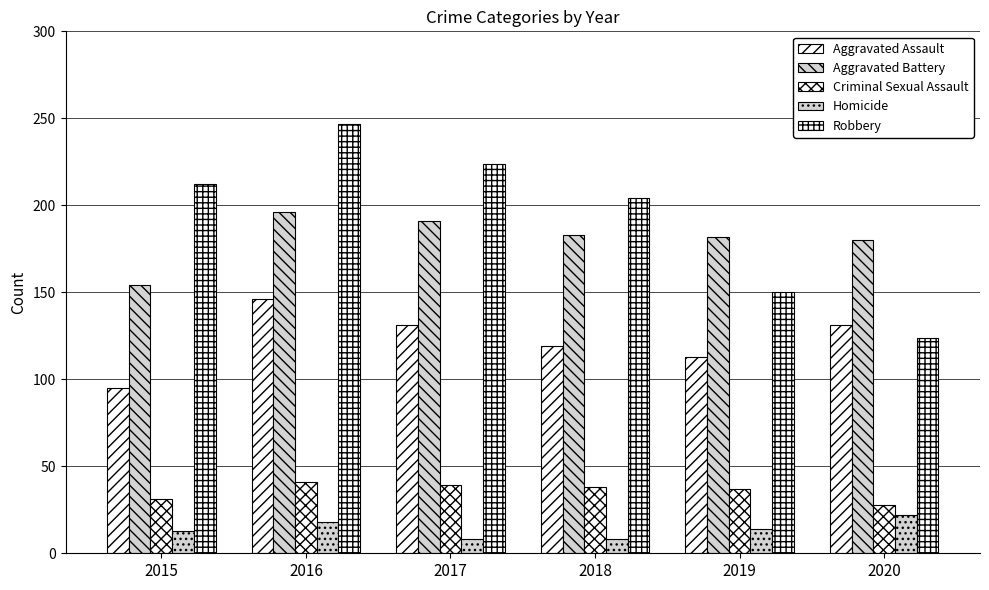

How many series are shown in this chart?

5